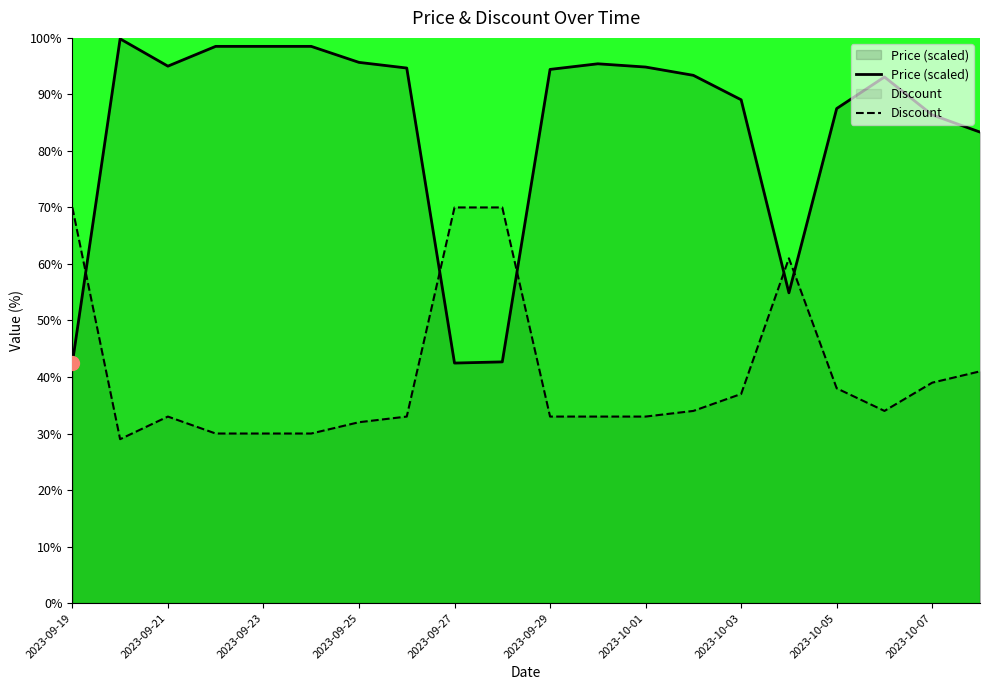

What is the total value across all series at 2023-09-29?

127.4